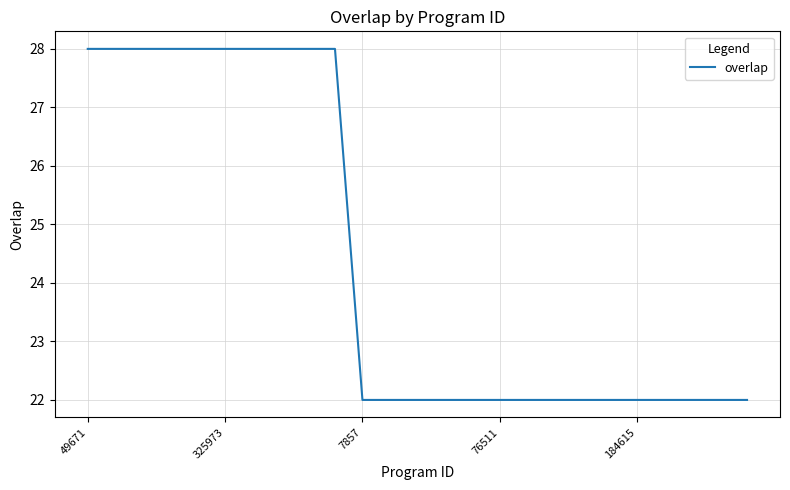

What is the maximum value shown in the chart?

28